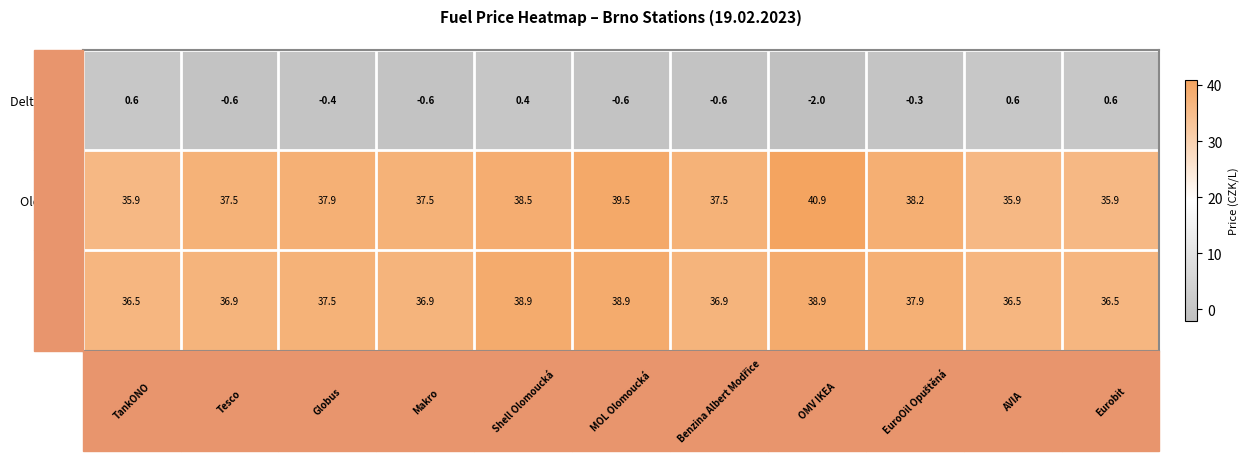

At how many categories does at least one series exceed 17?

11